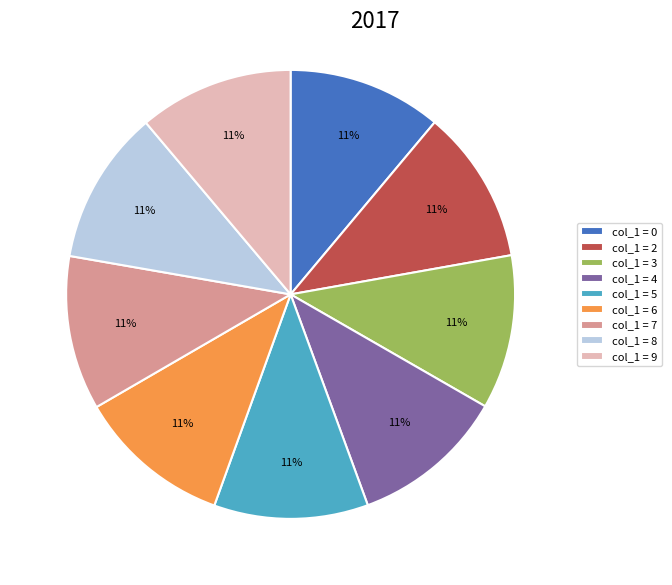

Approximately how many times larger is the value at col_1 = 3 compared to col_1 = 5?

1.0